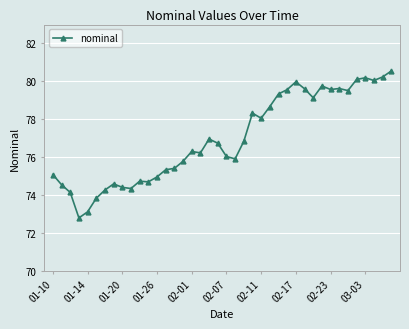

What is the difference between the second highest and minimum values?

7.4